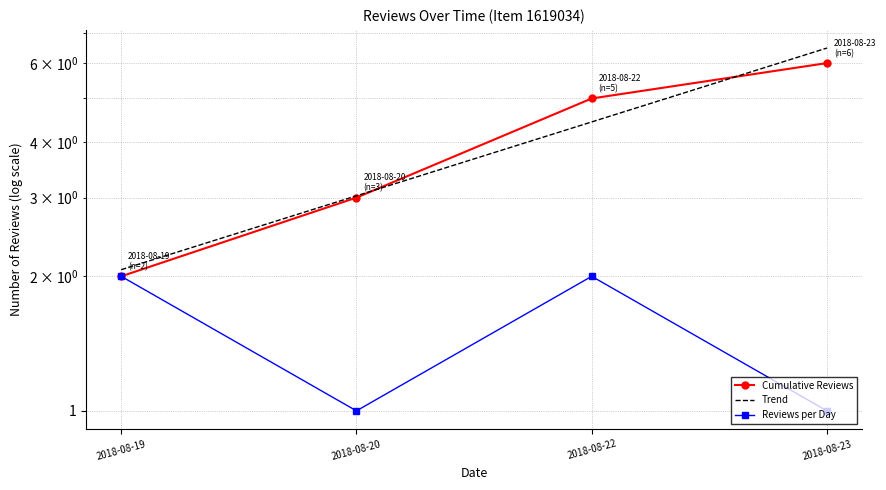

Where does the Trend series first go above 4?

2018-08-22